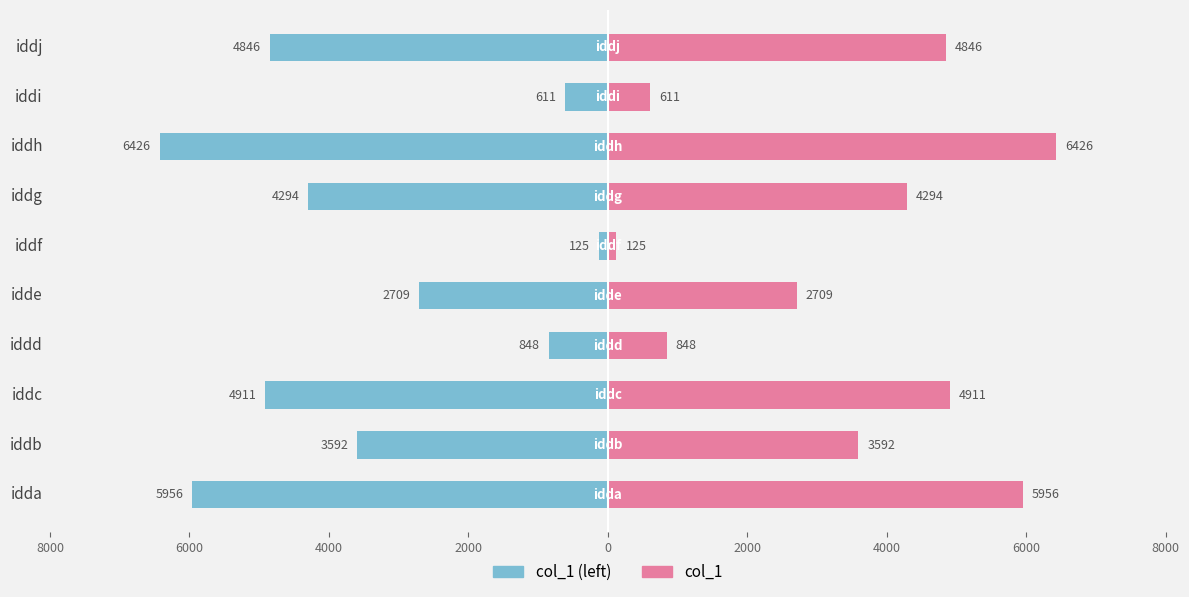

How many categories are shown in the chart?

10